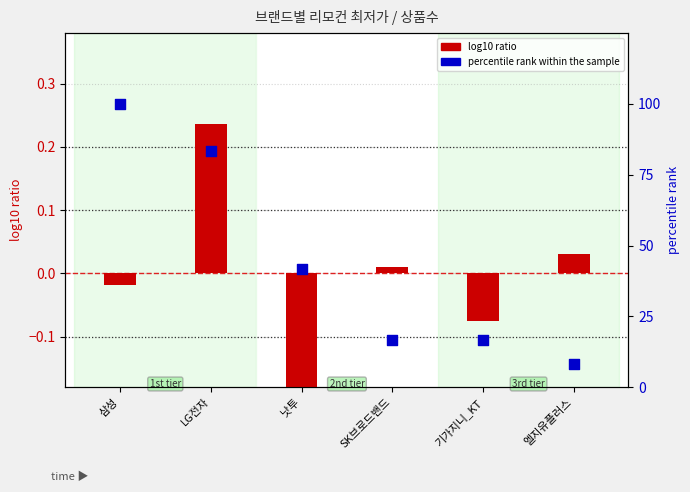

At how many categories does at least one series exceed 73?

2